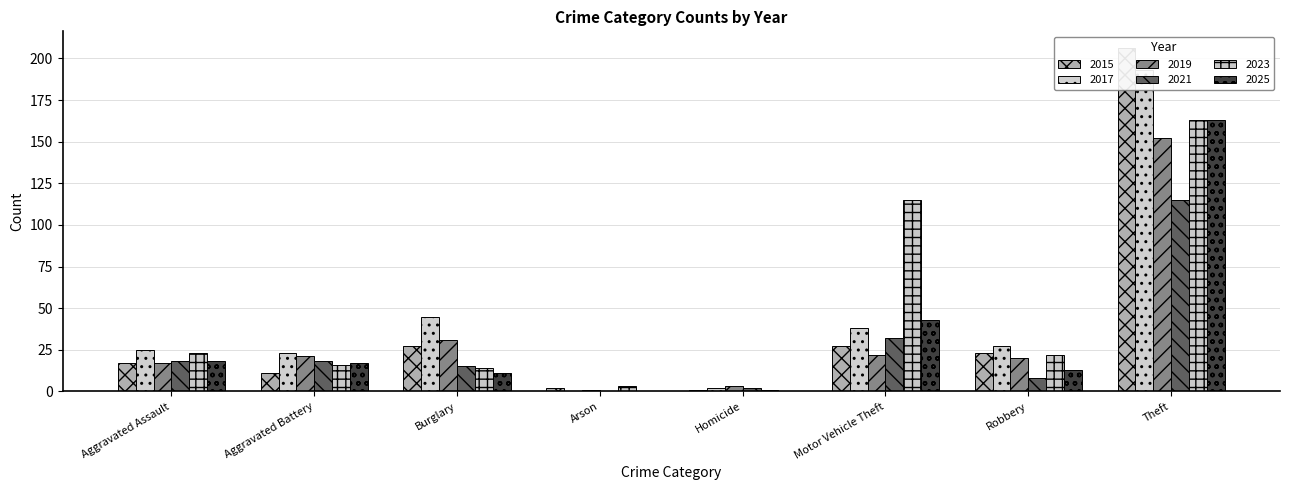

What is the sum of the 2021 values at Aggravated Battery and Robbery?

26